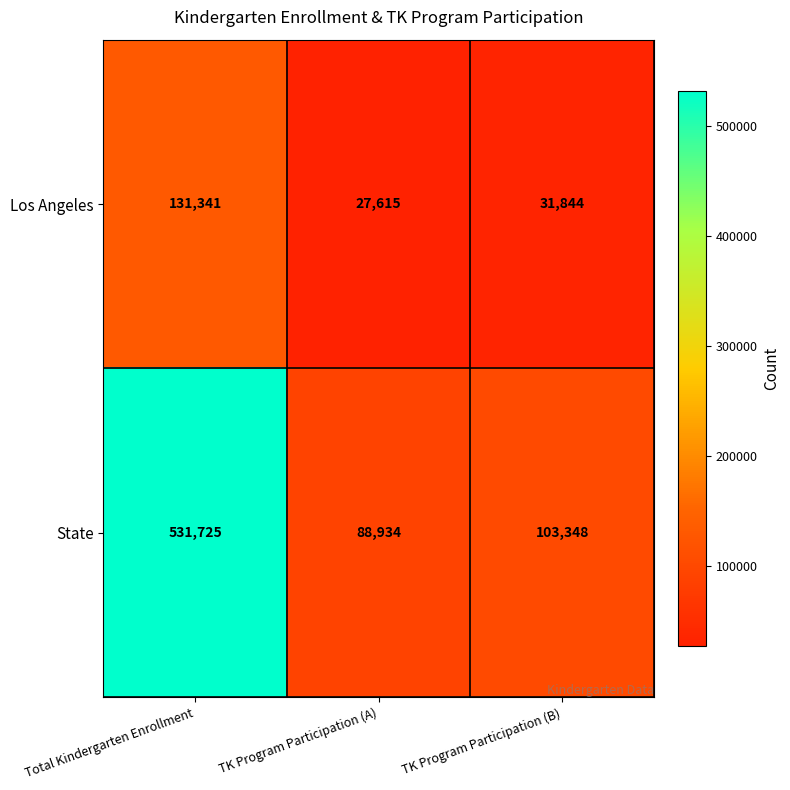

How many series are shown in this chart?

2